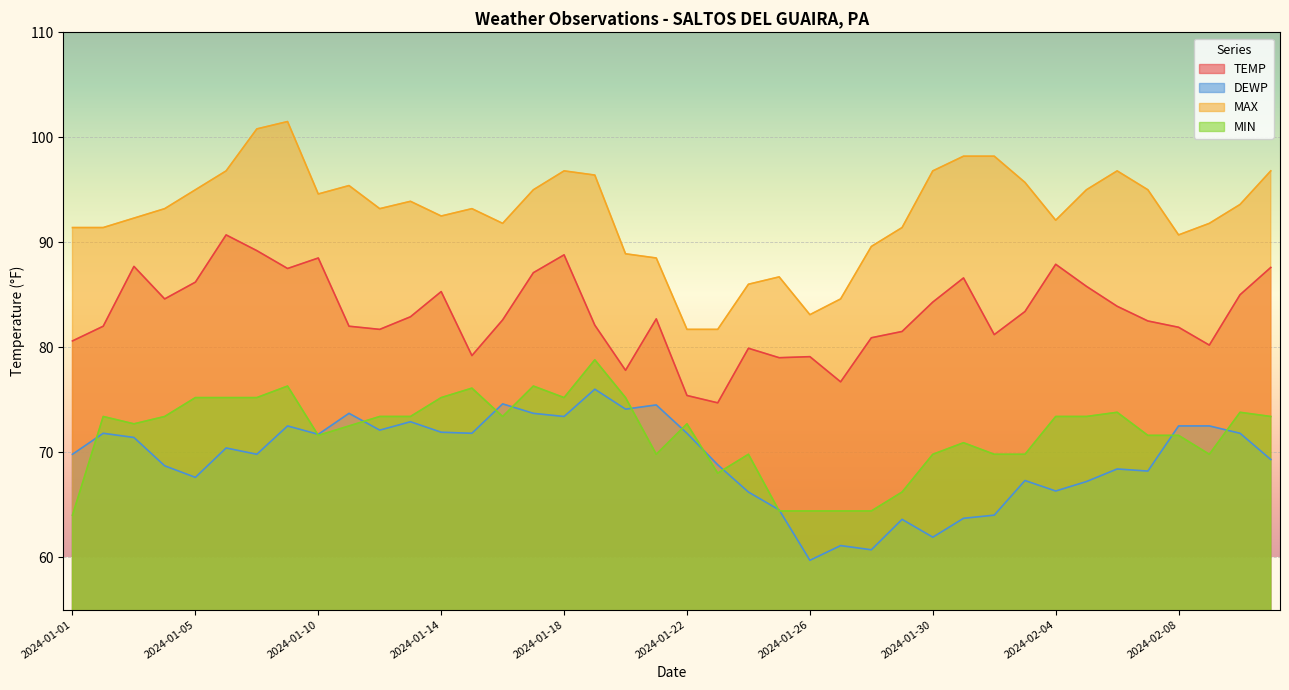

At which label does MIN first exceed 73?

2024-01-02